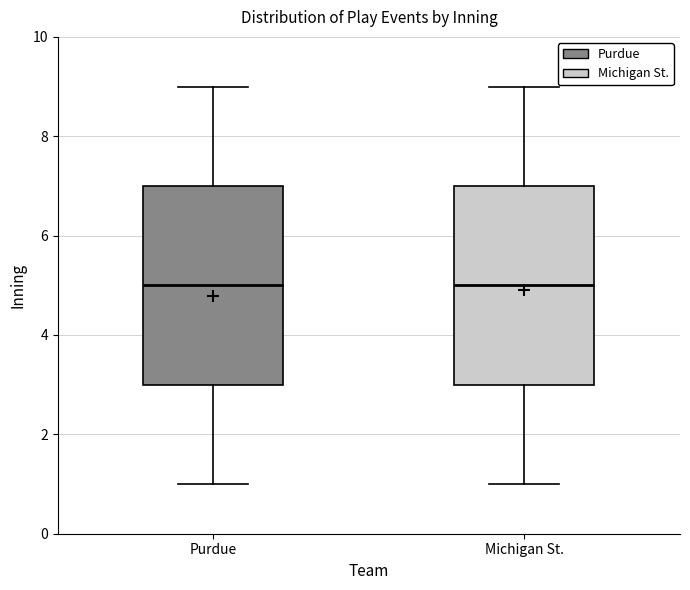

Reading left to right, transcribe this box plot: for each box, give where its median line is, the range the box spans, and where its two whiskers end, as read against the y-axis. The values are not printed on the chart, so give them approximately, as read against the axis.

Purdue: median 5, box 3 to 7, whiskers 1 to 9
Michigan St.: median 5, box 3 to 7, whiskers 1 to 9